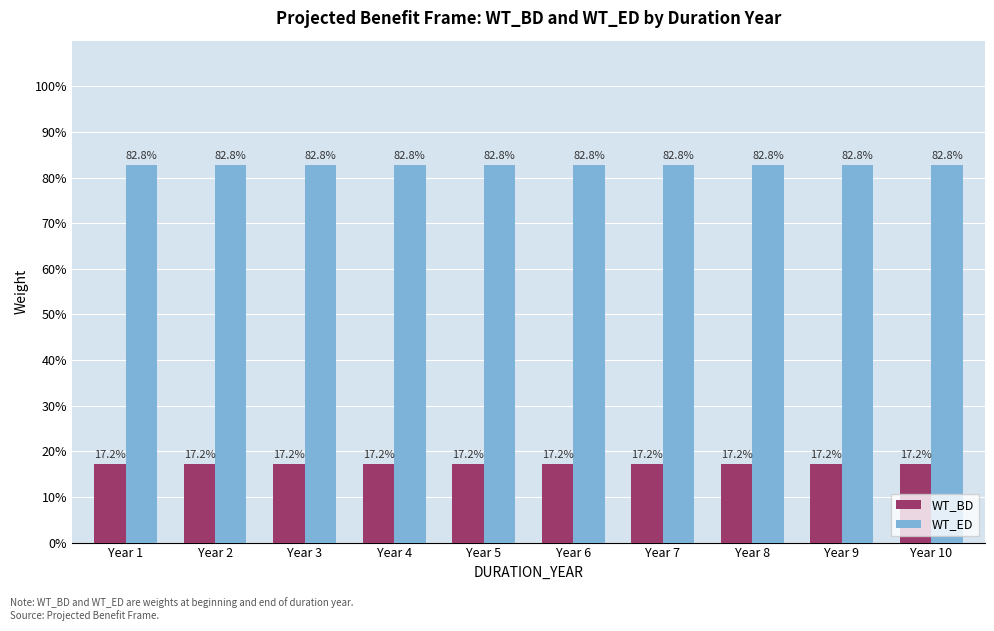

Does the chart contain stacked bars?

No